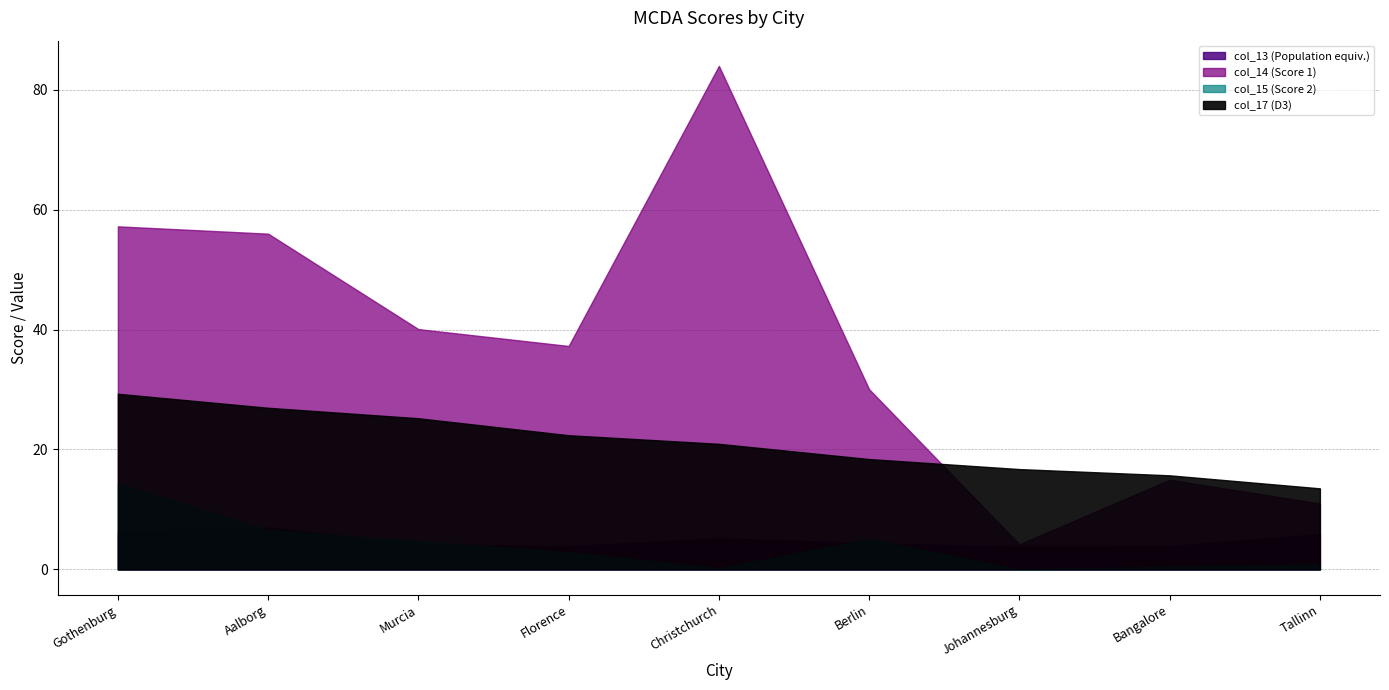

What is the label of the 7th point from the right?

Murcia